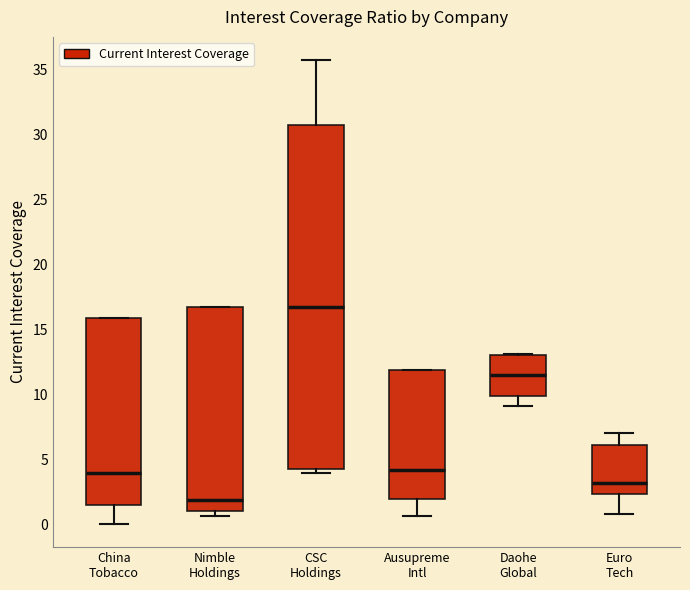

Which box has the lowest median line?

Nimble Holdings